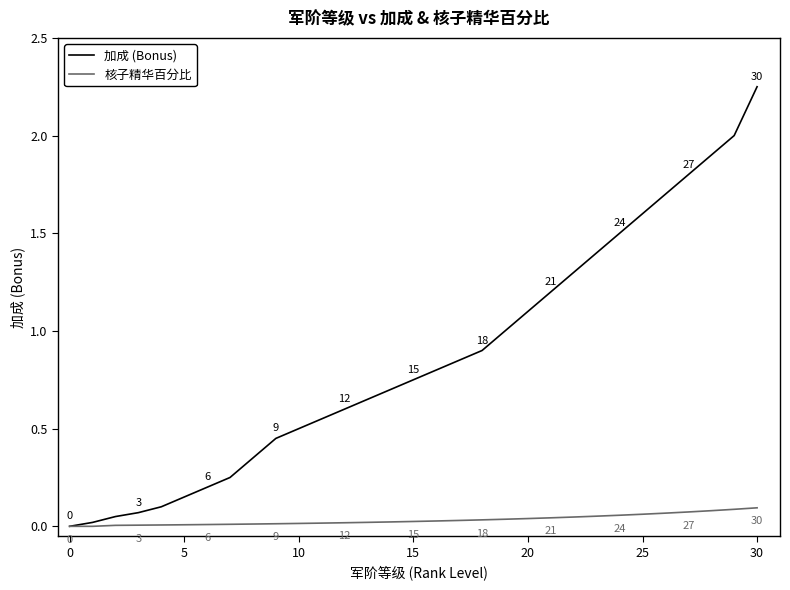

Which series has the widest spread of values?

加成 (Bonus)